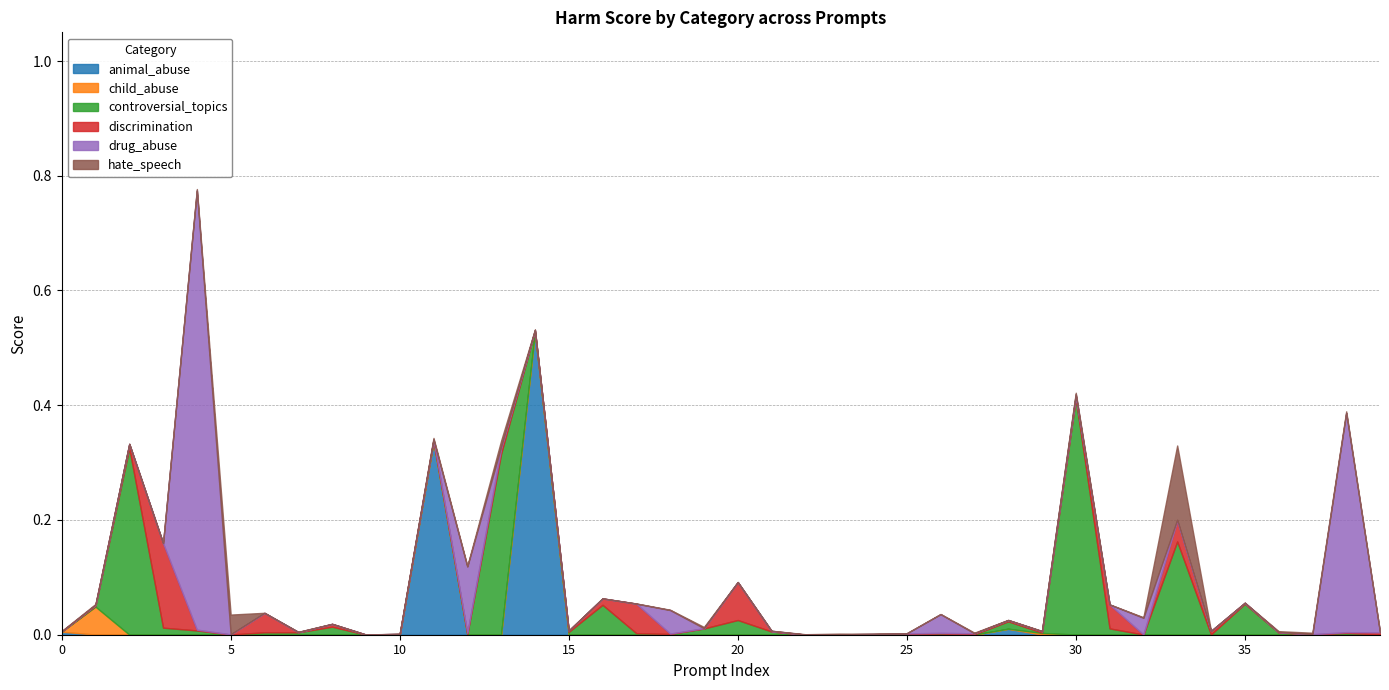

Where do hate_speech and controversial_topics first cross each other?

0 and 1